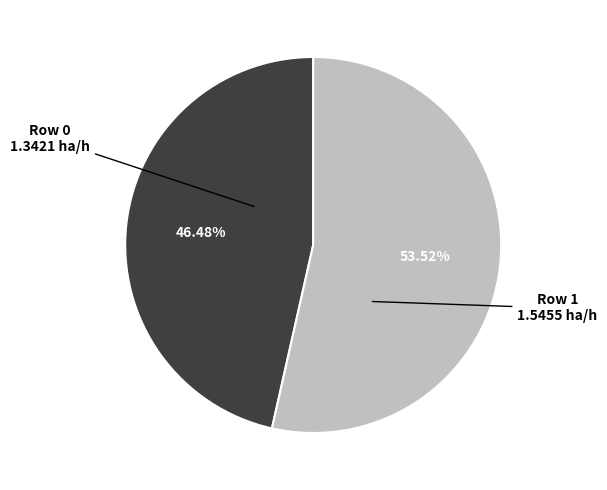

True or false: Row 1 accounts for 62% of the total.

False